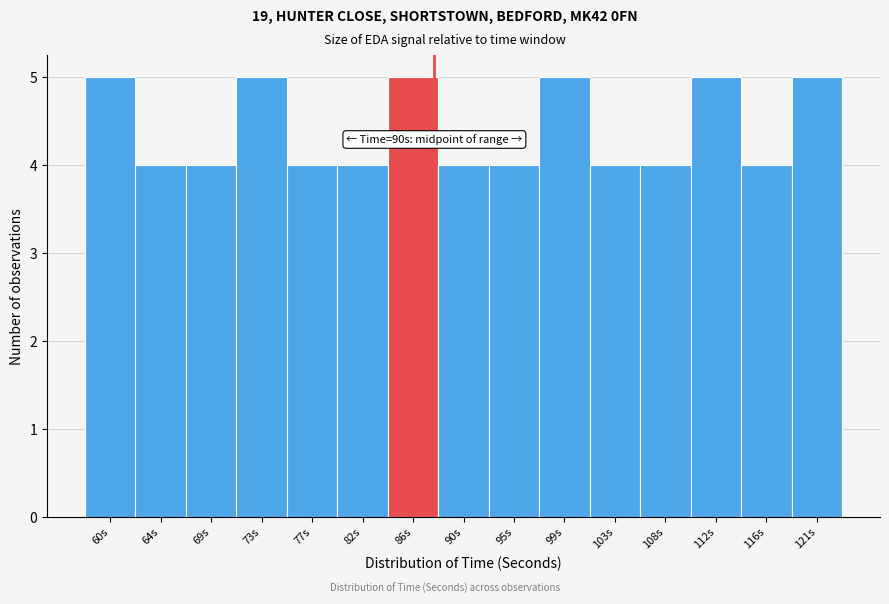

Reading left to right, extract all data points from this chart.

60s=5	64s=4	69s=4	73s=5	77s=4	82s=4	86s=5	90s=4	95s=4	99s=5	103s=4	108s=4	112s=5	116s=4	121s=5